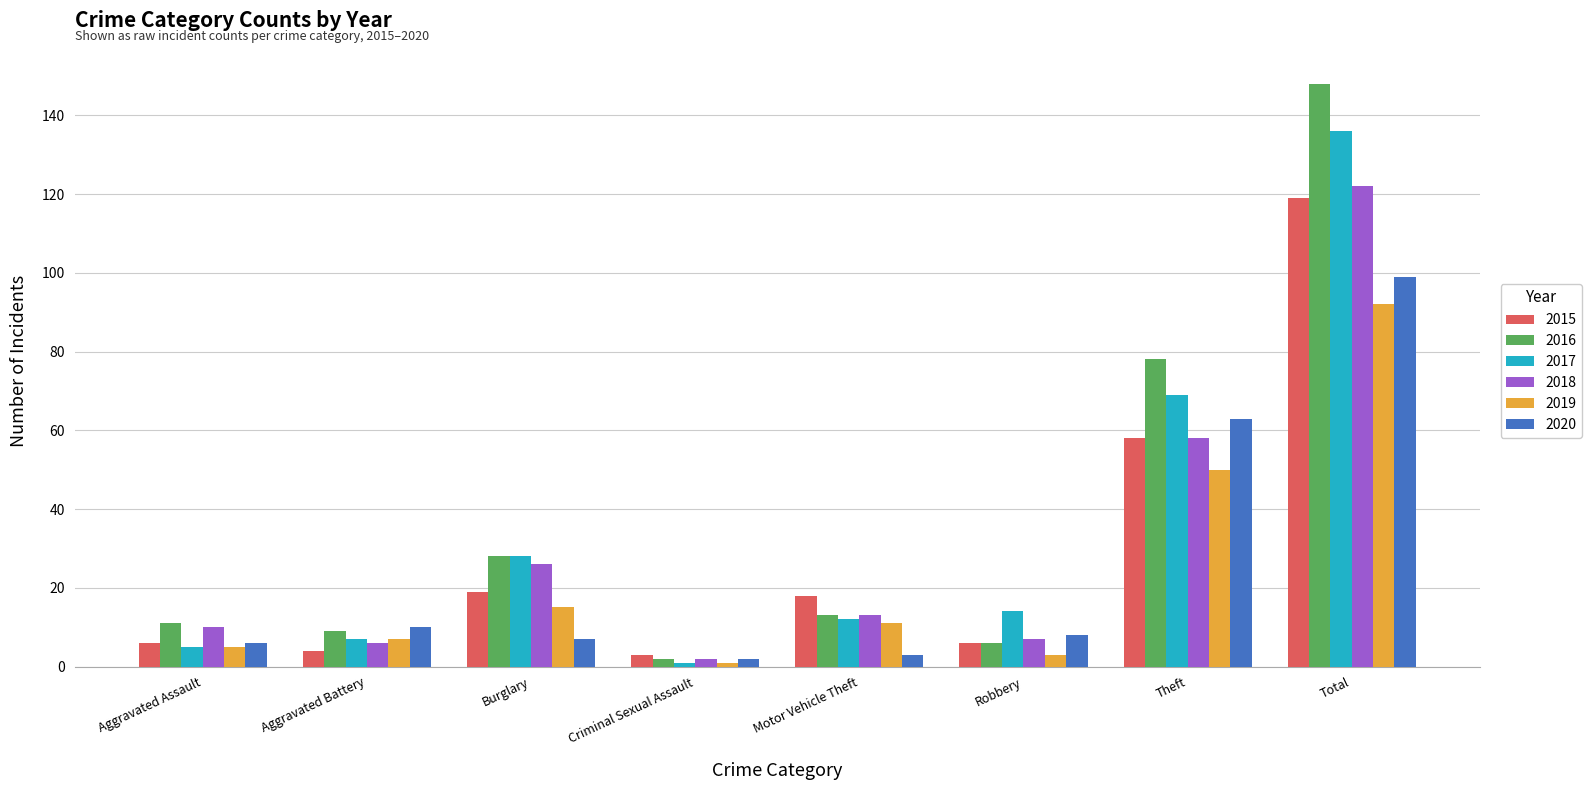

What are all the series names shown in the legend?

2015, 2016, 2017, 2018, 2019, 2020